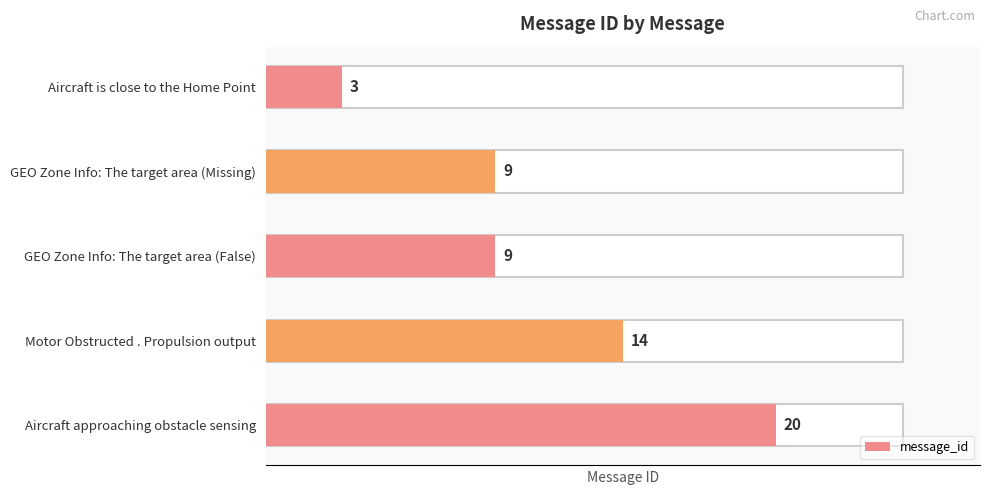

List the labels in order of value, largest first.

Aircraft approaching obstacle sensing, Motor Obstructed . Propulsion output, GEO Zone Info: The target area (Missing), GEO Zone Info: The target area (False), Aircraft is close to the Home Point